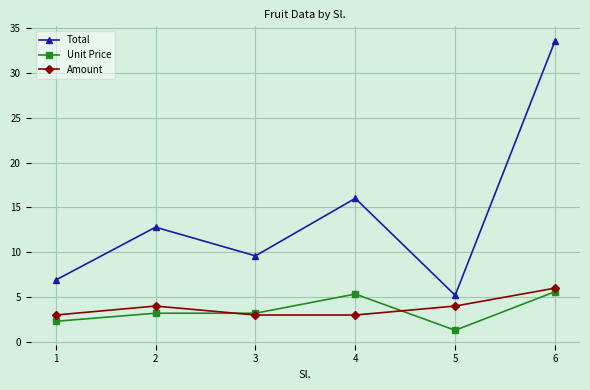

Rank the series by their maximum value, from lowest to highest.

Unit Price, Amount, Total